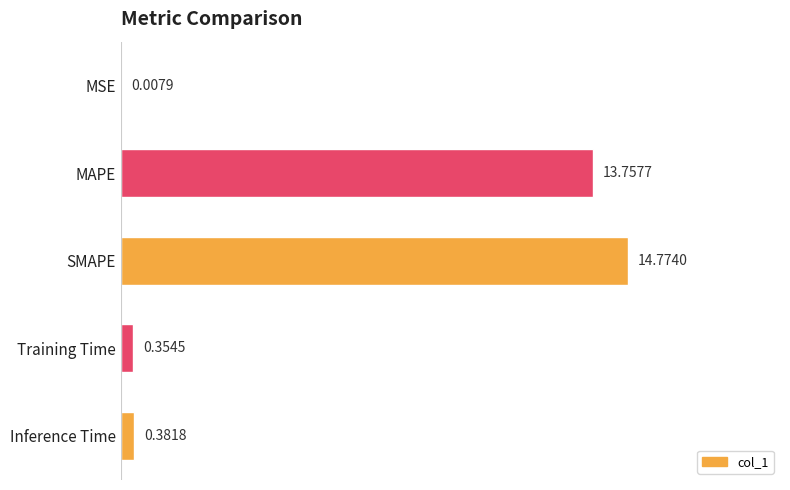

What is the sum of the values at MAPE and MSE?

13.8